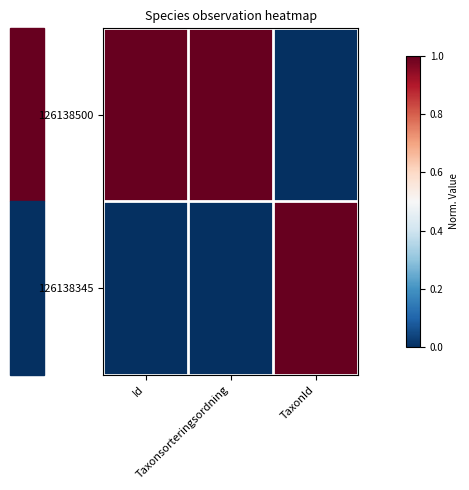

Reading left to right, what are all the values shown in this chart?

126138500: Id=1	Taxonsorteringsordning=1	TaxonId=0
126138345: Id=0	Taxonsorteringsordning=0	TaxonId=1